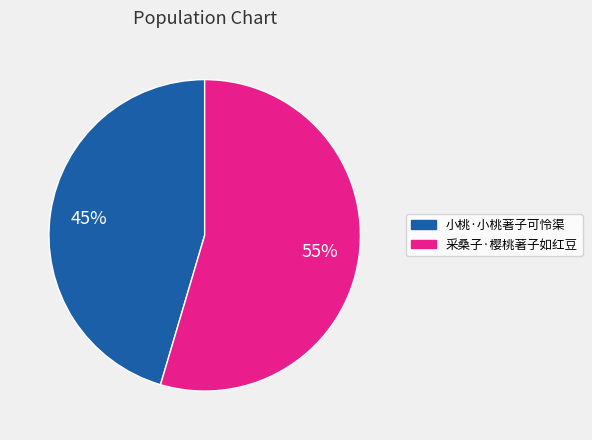

Is the sum of 小桃·小桃著子可怜渠 and 采桑子·樱桃著子如红豆 greater than half?

Yes